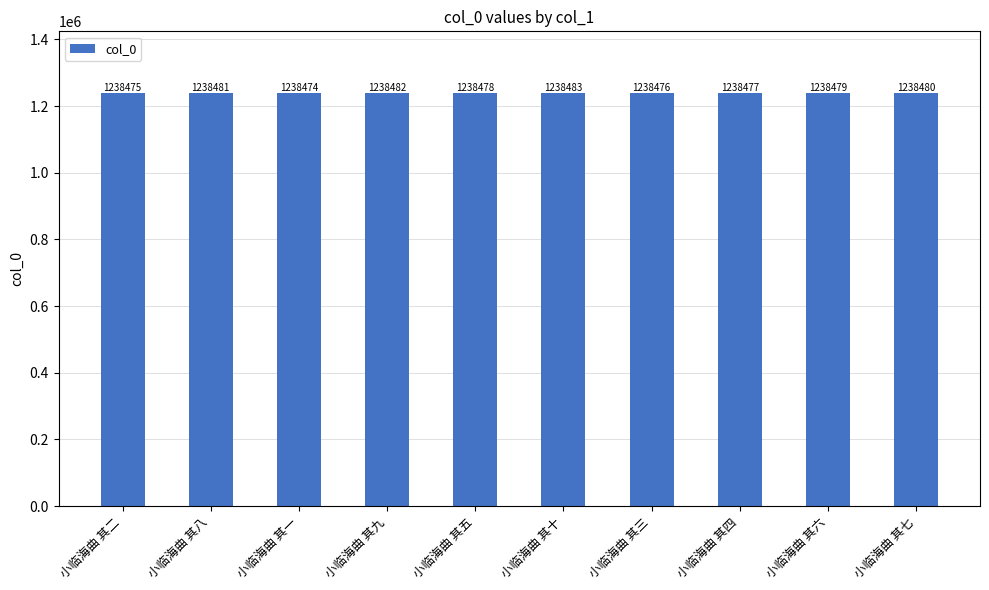

Read the value at 小临海曲 其二.

1238475